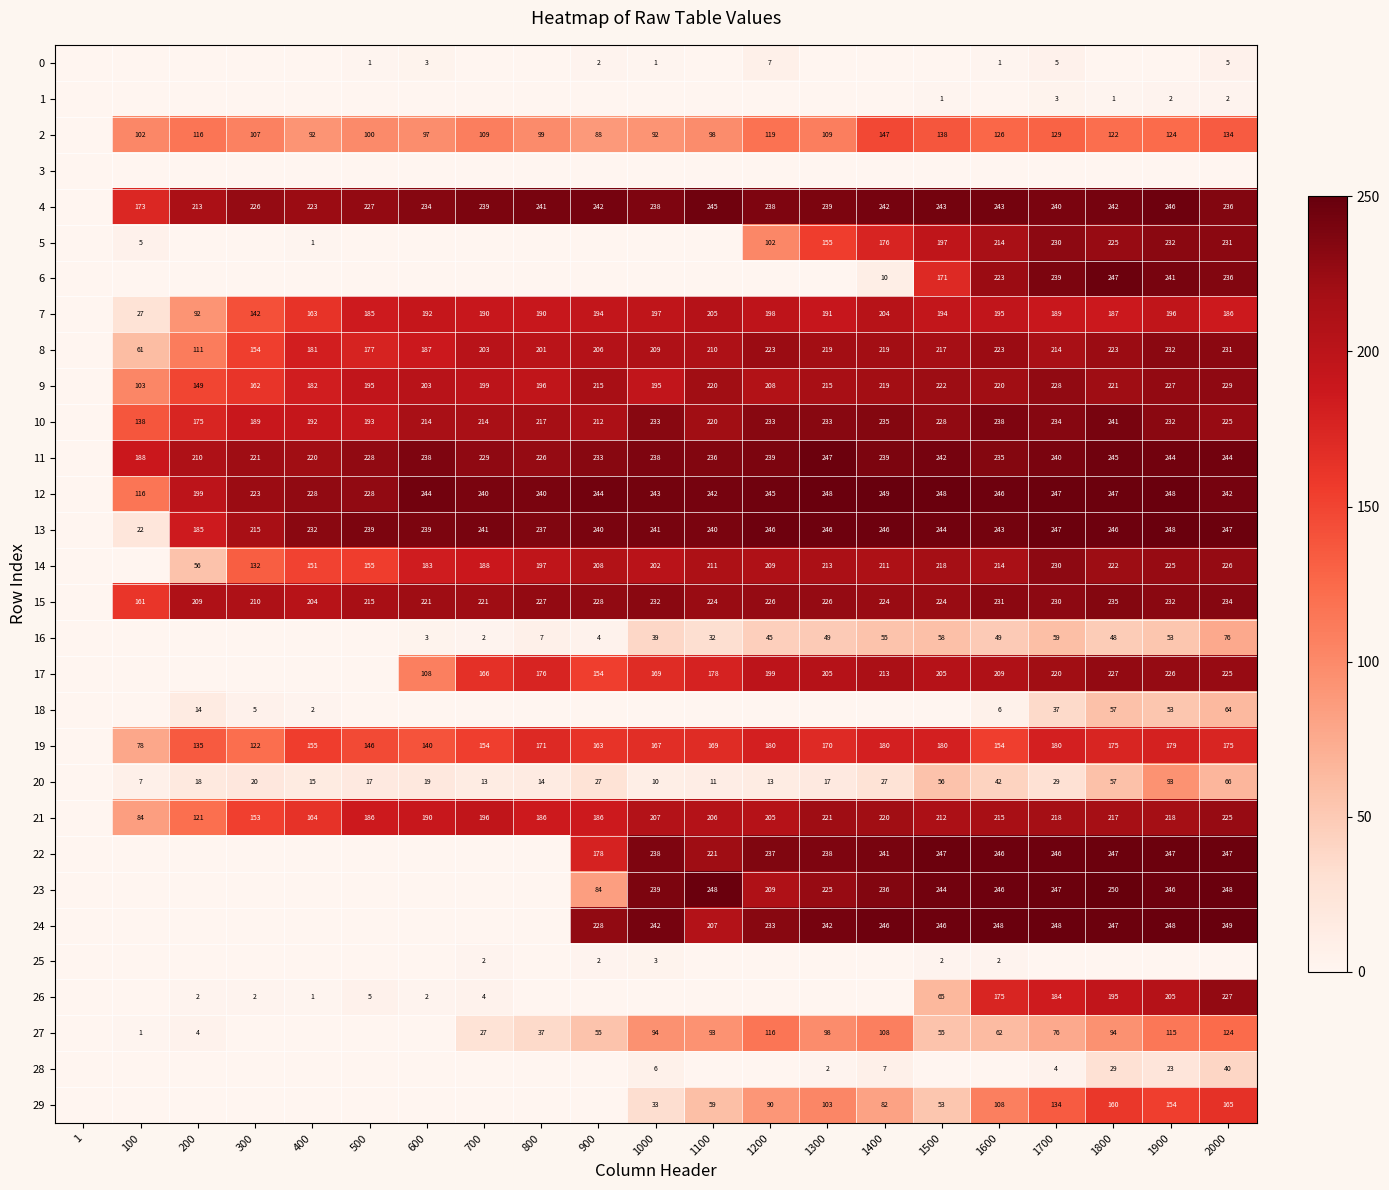

What is the greatest value displayed?

250